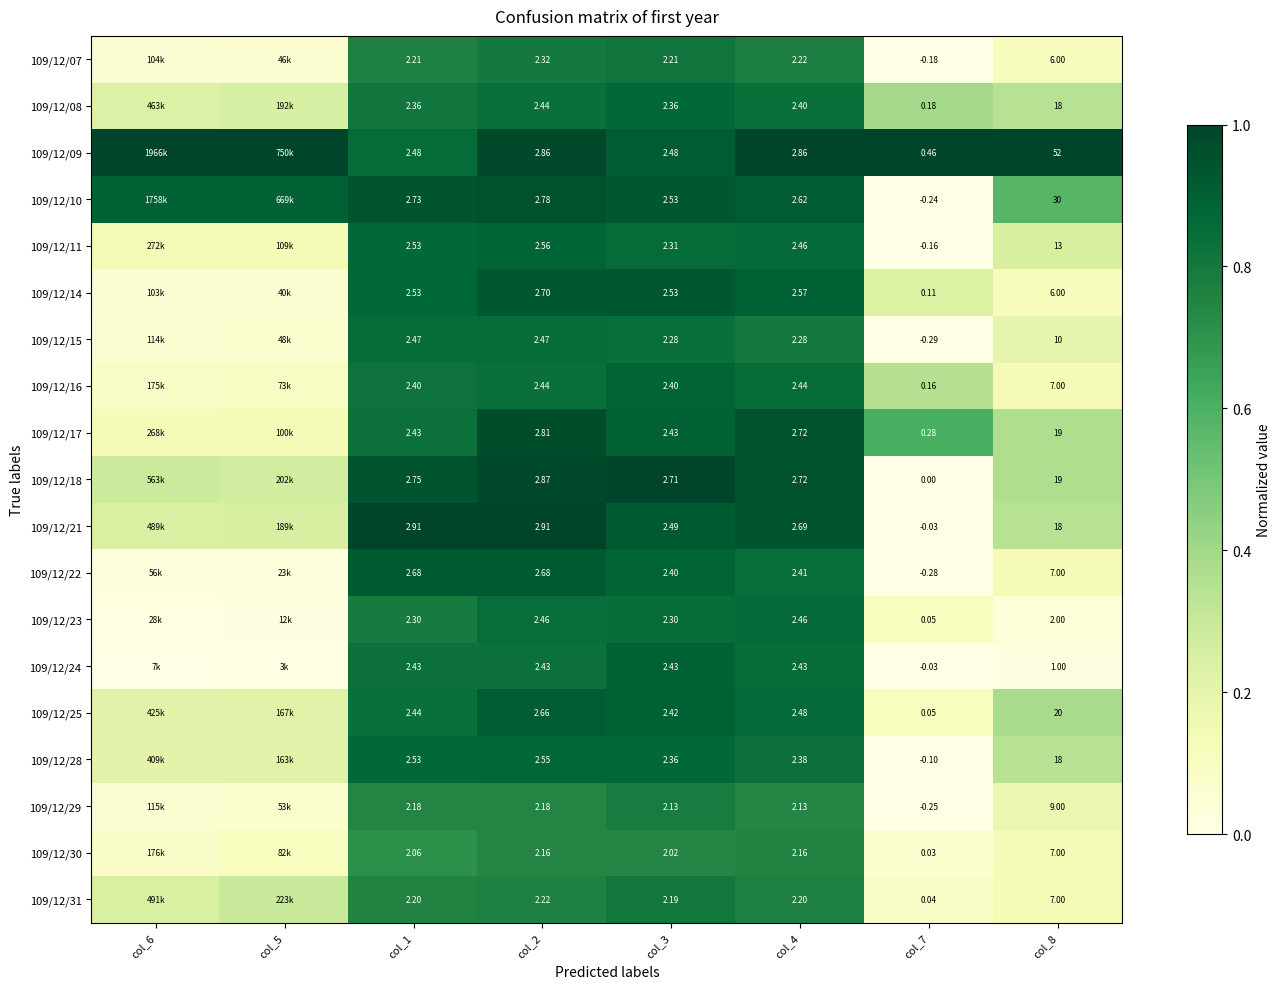

Count the number of categories in the chart.

8